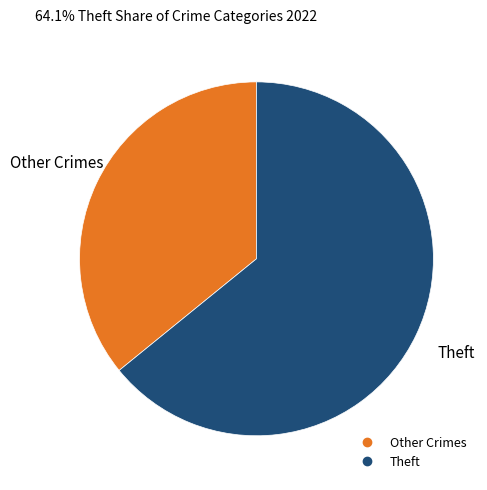

Is there any slice that represents more than half of the pie?

Yes